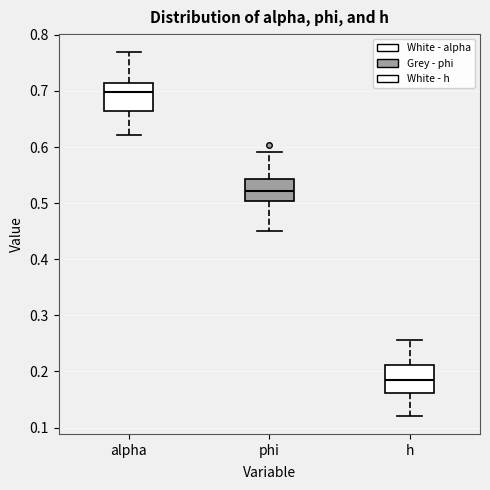

Where is the lower edge of the box for alpha on the y-axis? The values are not printed on the chart, so give them approximately, as read against the axis.

0.66